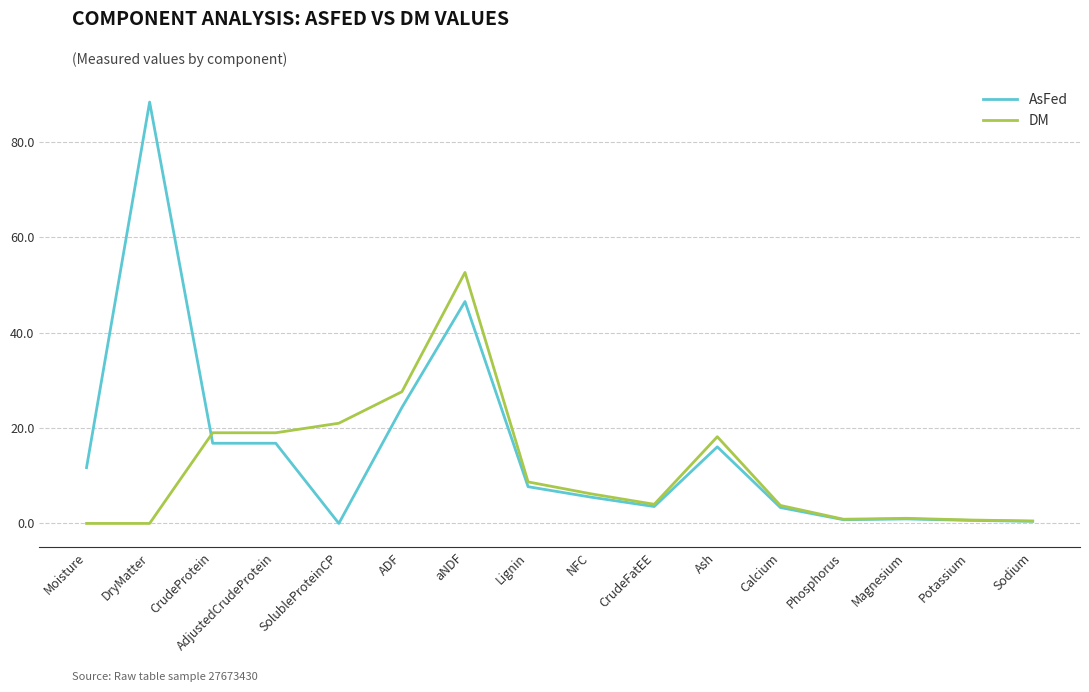

The DM series shows 6.9 at CrudeProtein. True or false?

False